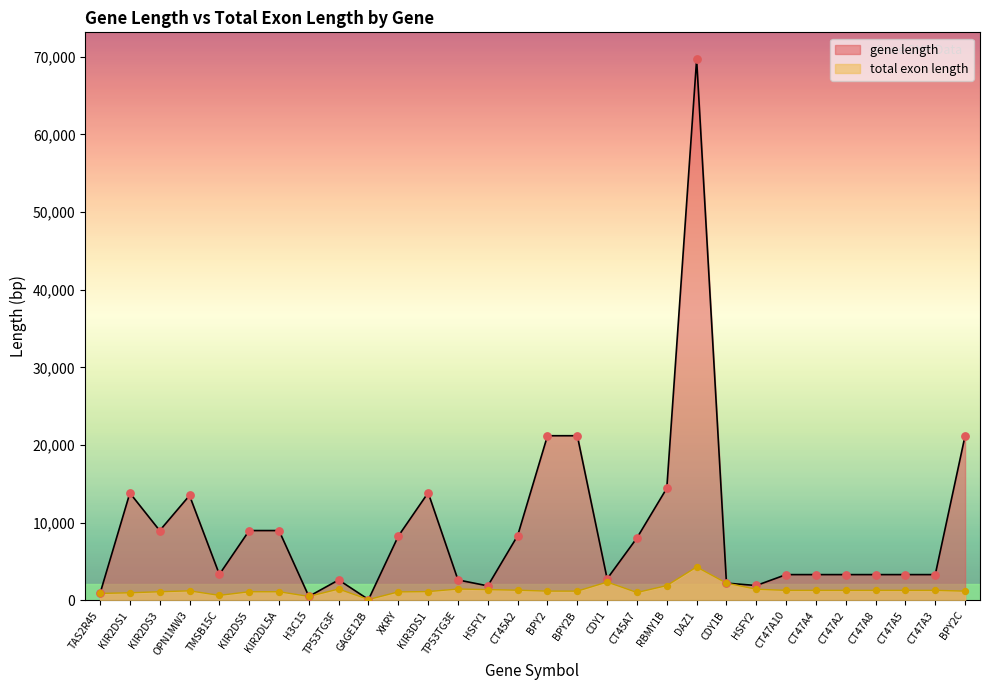

What are all the series names shown in the legend?

gene length, total exon length